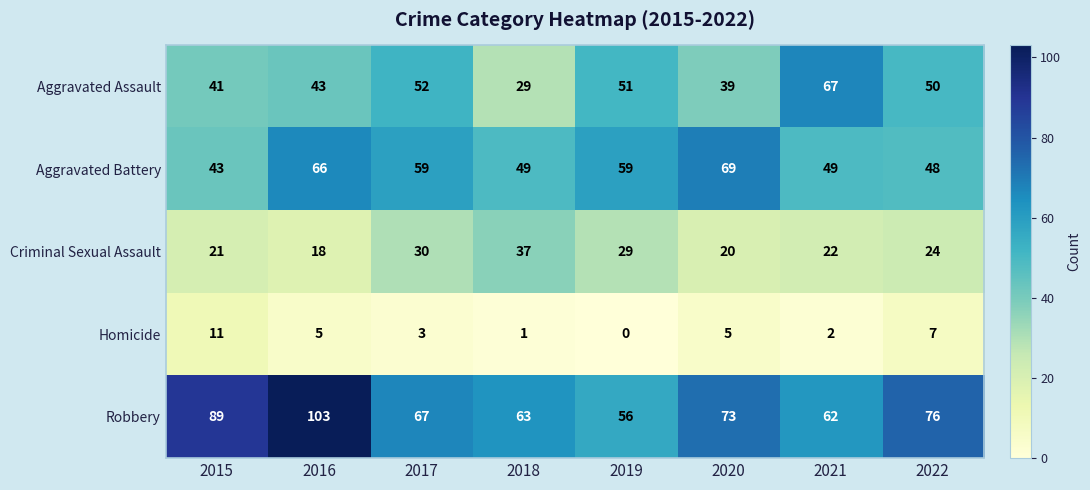

What is the difference between the maximum and minimum values in the Homicide series?

11